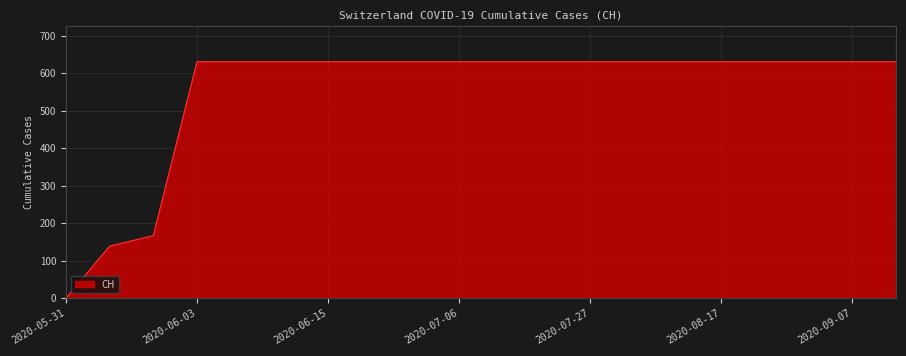

What is the greatest value displayed?

631